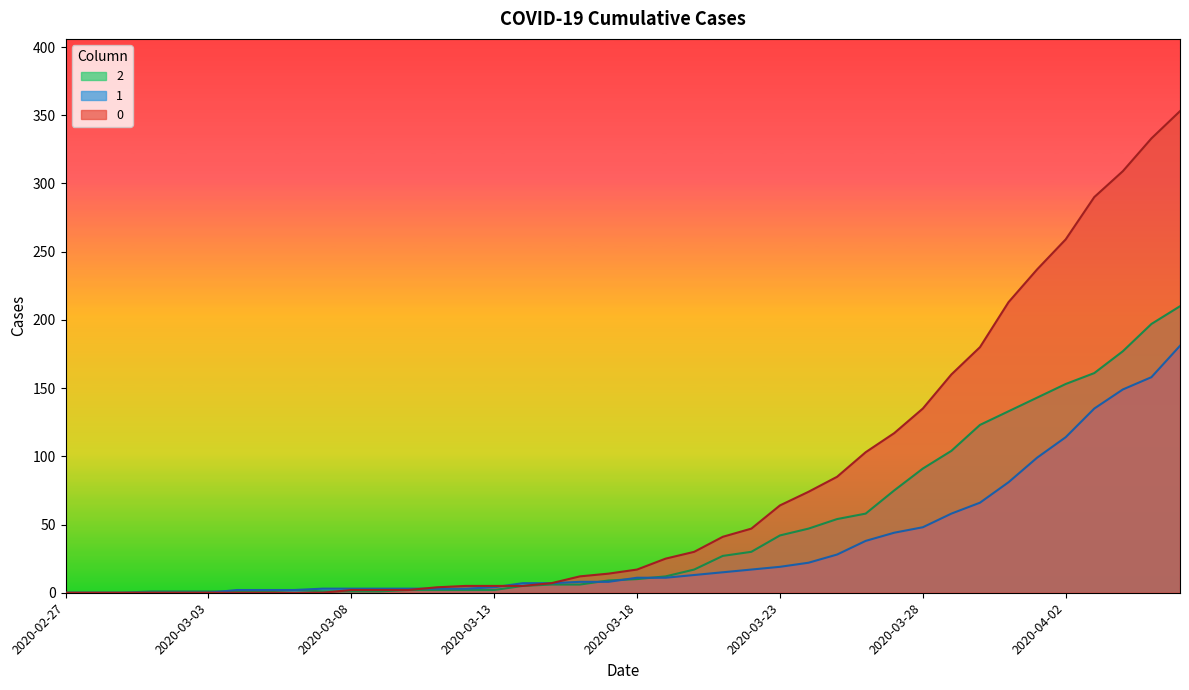

What are all the series names shown in the legend?

2, 1, 0